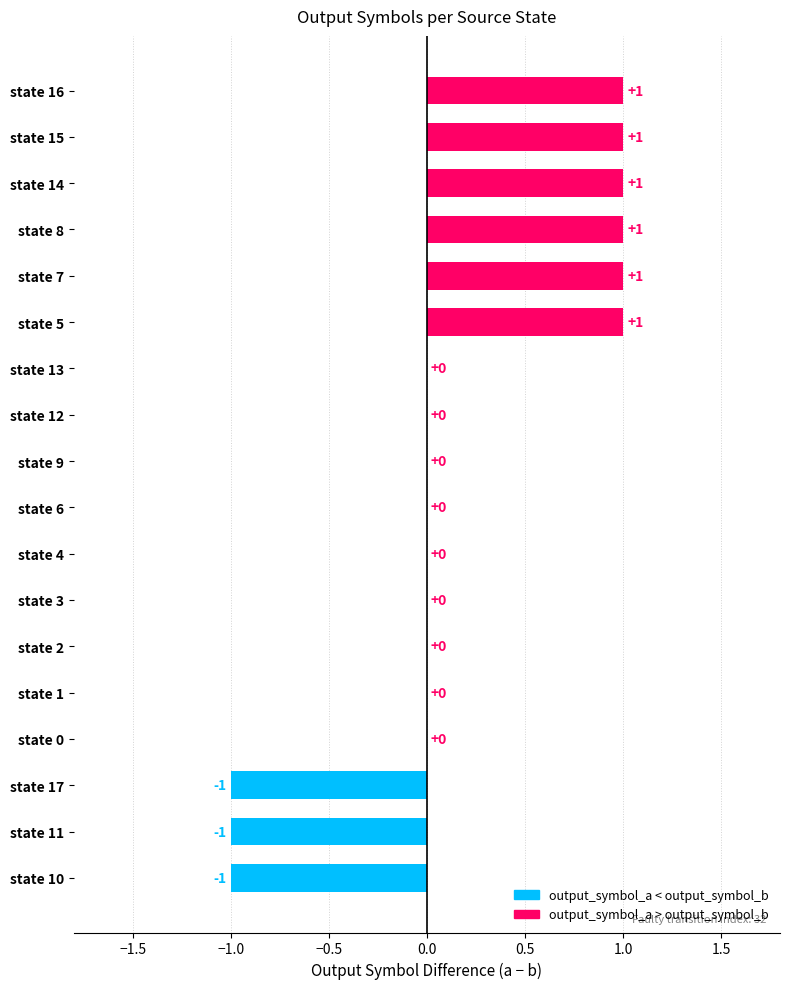

Which has a higher value, state 11 or state 15?

state 15